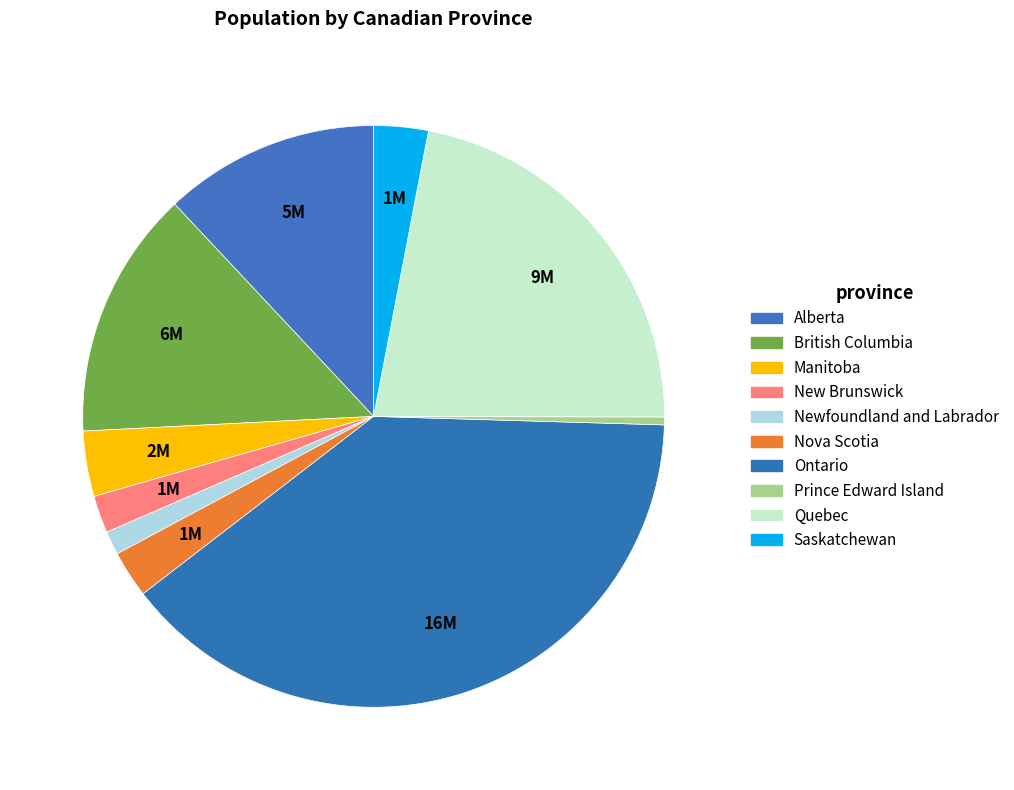

To the nearest percent, what is the difference between the largest and smallest slice percentages?

39%